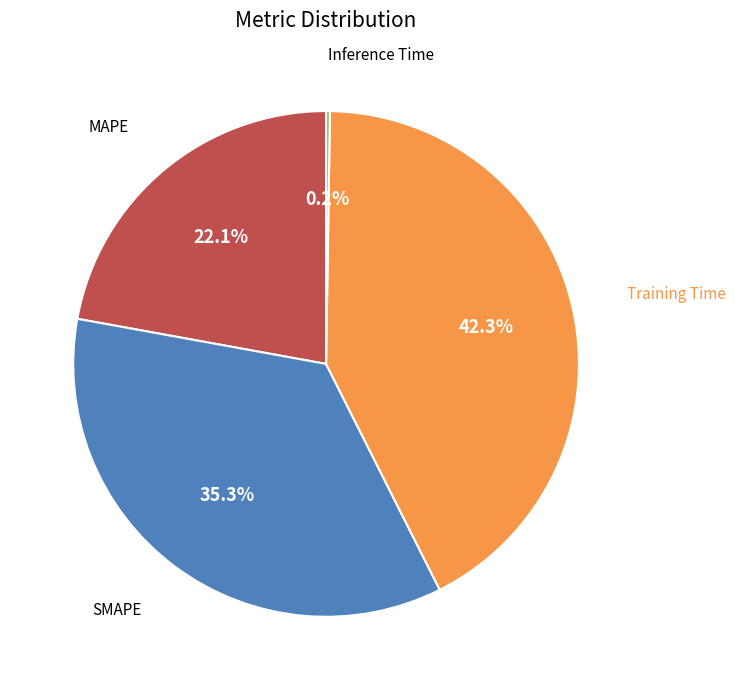

True or false: Training Time accounts for 42% of the total.

True